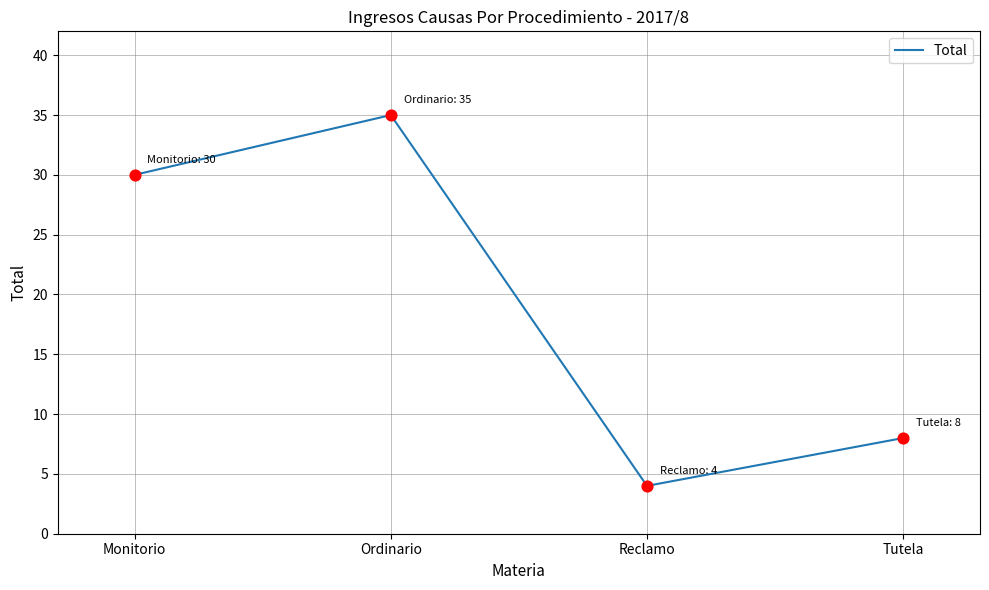

Between Reclamo and Tutela, which is larger?

Tutela